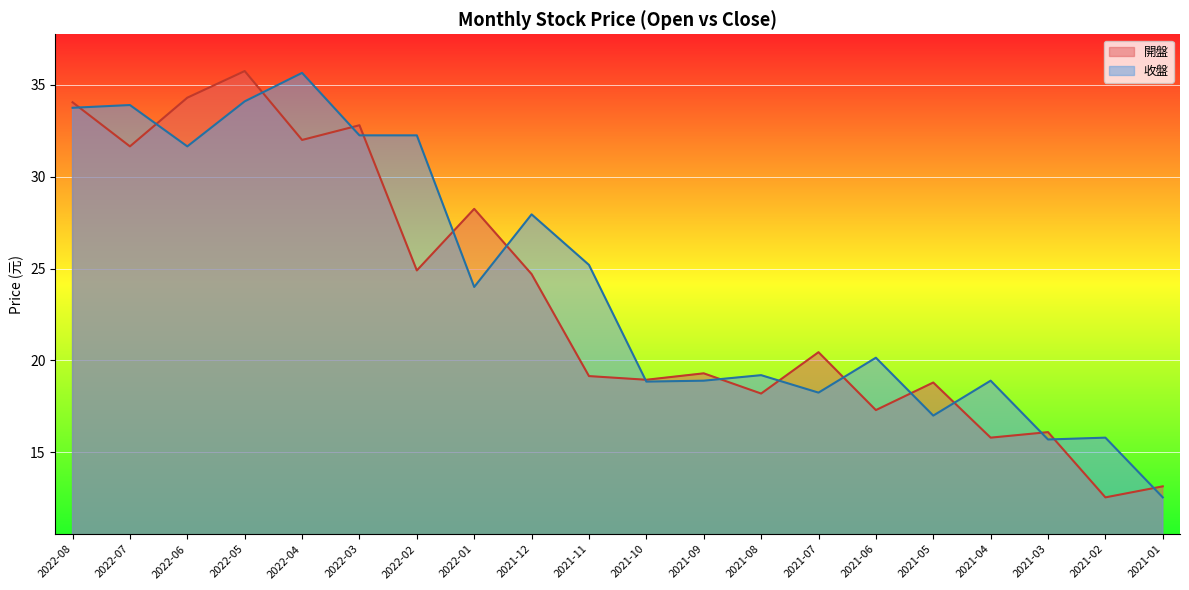

The value of 收盤 at 2021-10 is 18.9. True or false?

True